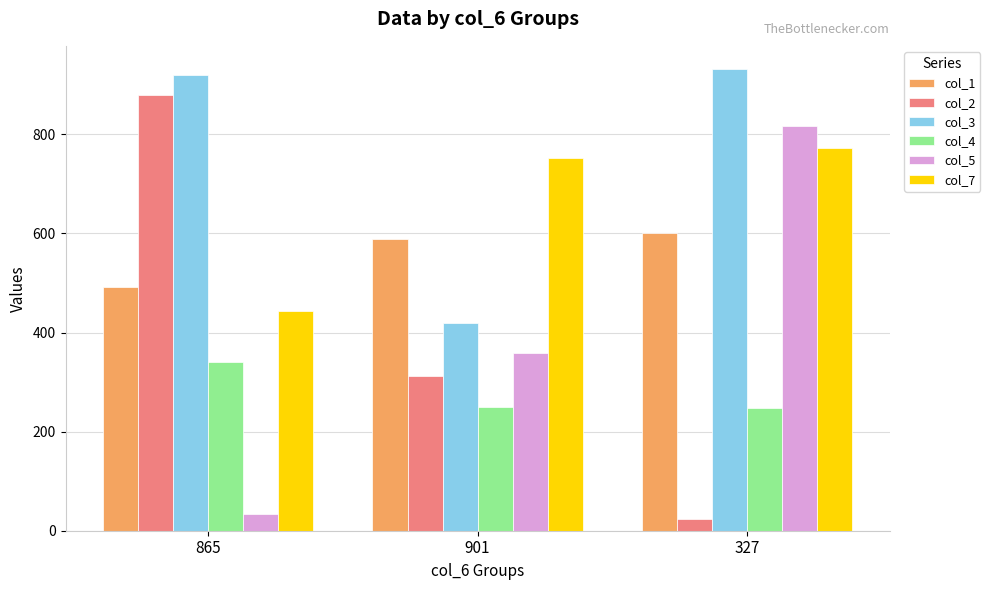

What is the approximate value of col_3 at 865?

920